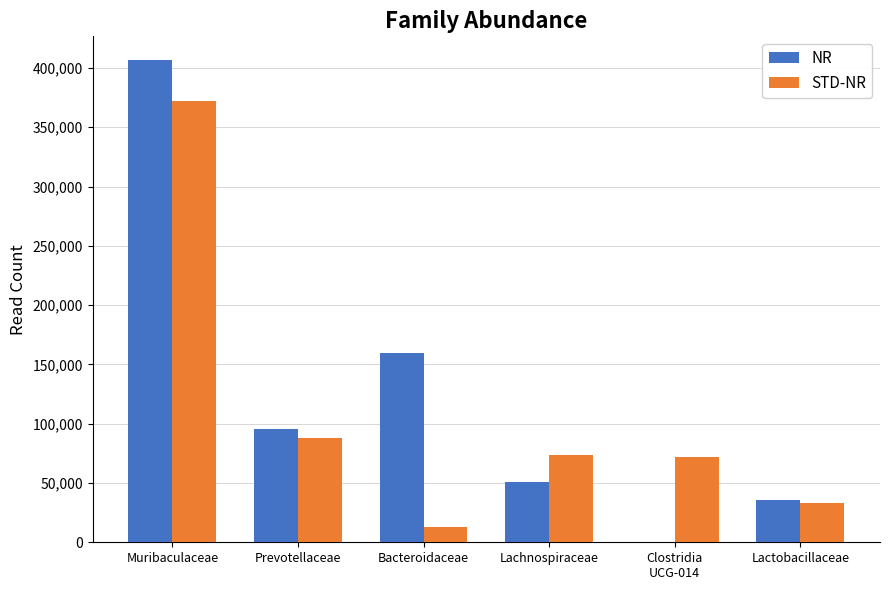

What is the difference between the STD-NR values at Clostridia
UCG-014 and Lactobacillaceae?

39565